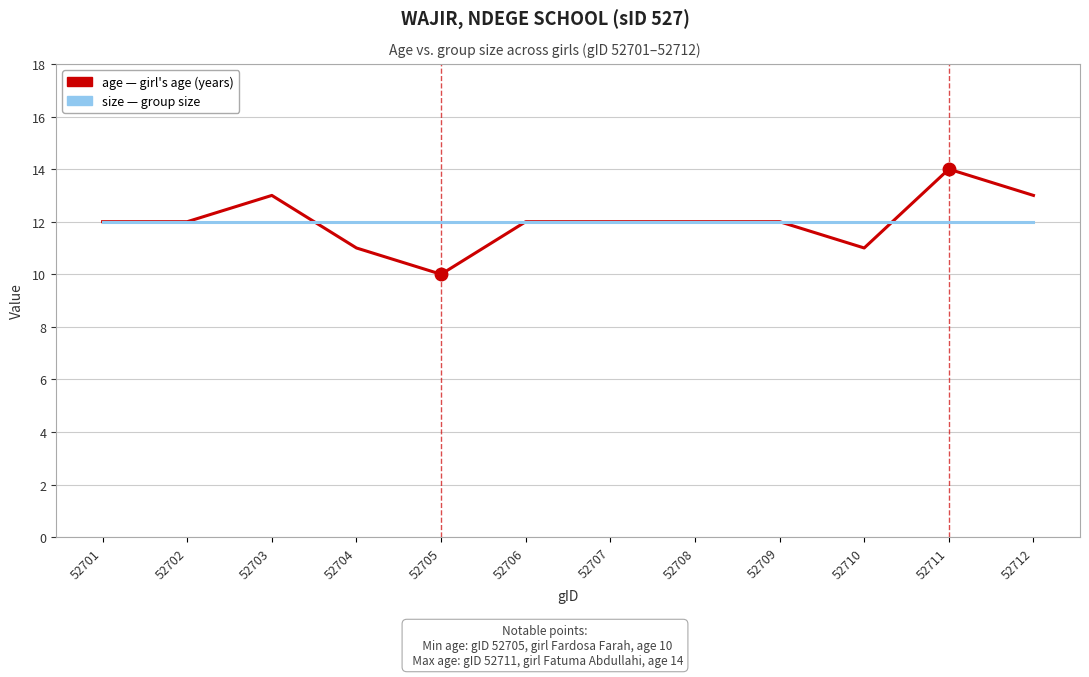

At which category does the chart reach its minimum across all series?

52705